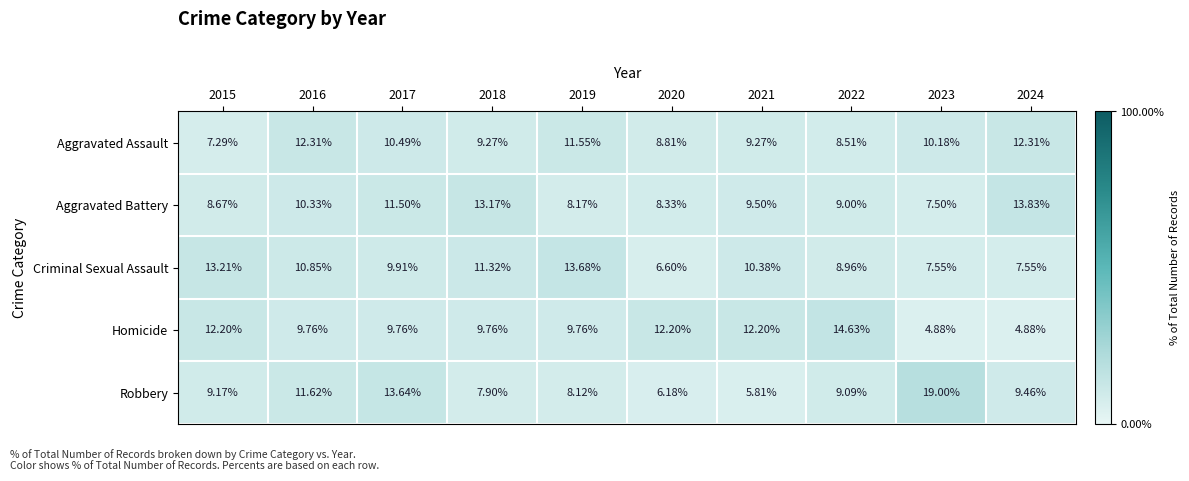

Rank the series by their maximum value, from lowest to highest.

Aggravated Assault, Criminal Sexual Assault, Aggravated Battery, Homicide, Robbery